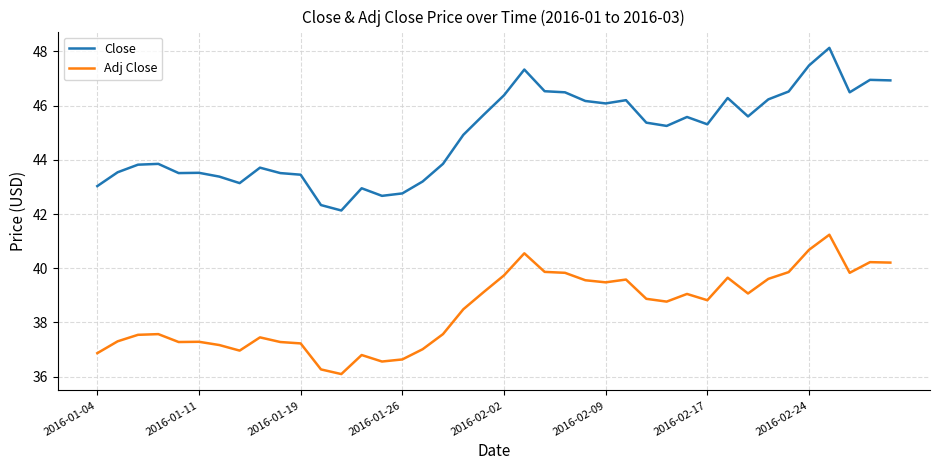

What is the greatest value displayed?

48.1